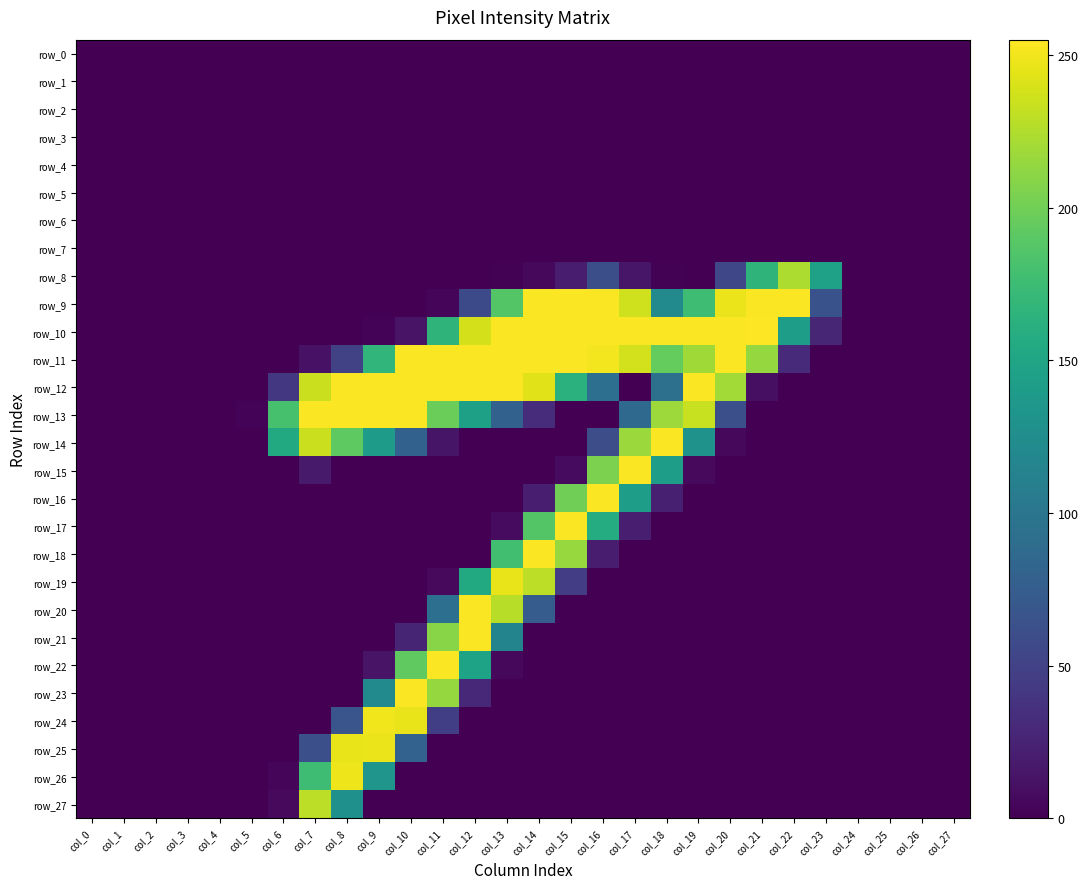

Is the value of row_27 at col_5 greater than the value of row_10 at col_25?

No